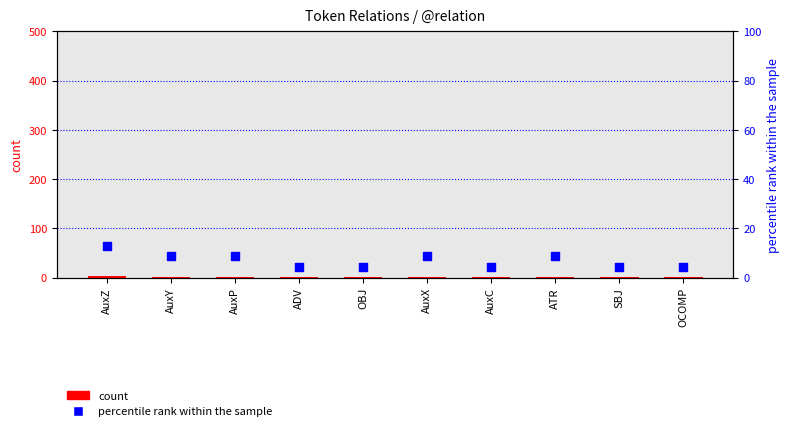

Which series reaches the minimum Y coordinate?

count